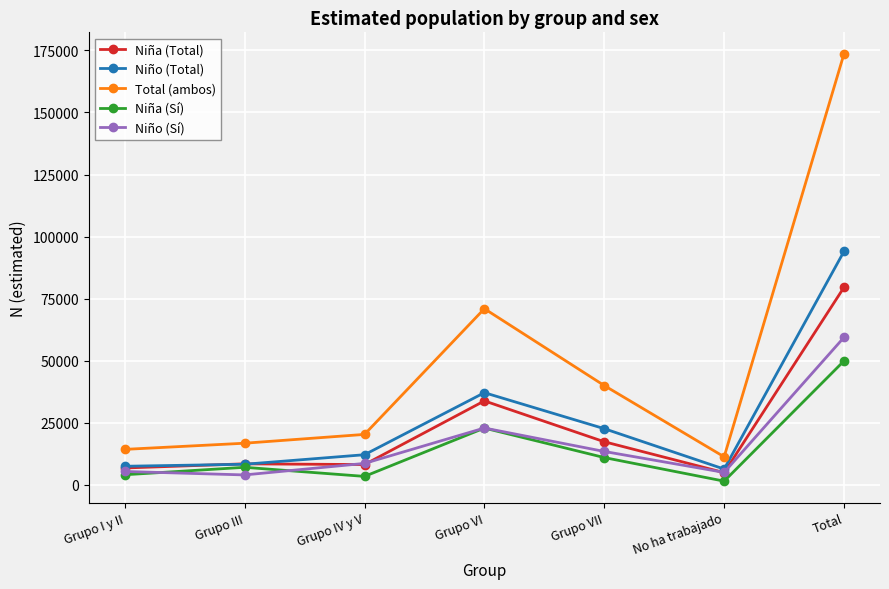

What is the label of the 4th point from the right?

Grupo VI